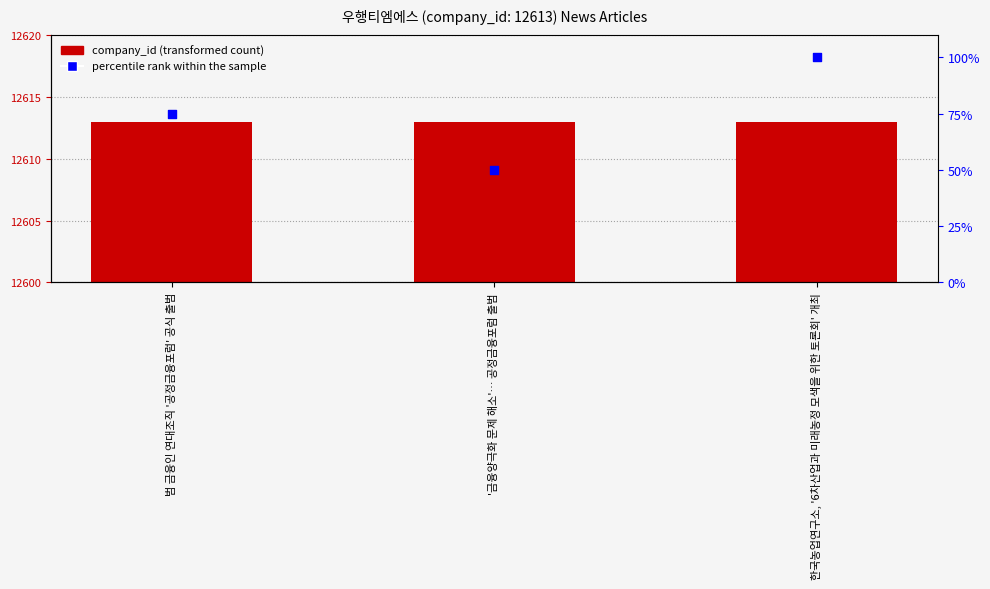

Is the value of percentile rank within the sample at 한국농업연구소, '6차산업과 미래농정 모색을 위한 토론회' 개최 greater than the value of company_id at '금융양극화 문제 해소'… 공정금융포럼 출범?

No